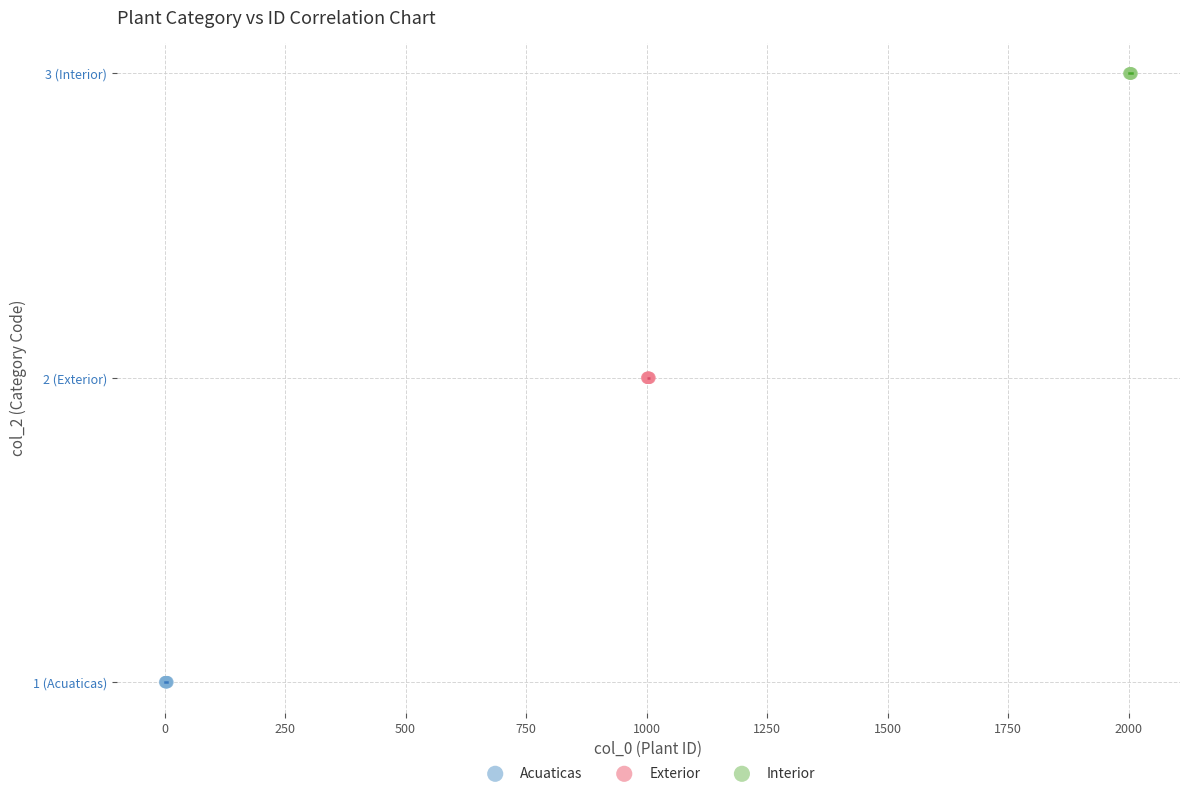

Which series contains the highest Y value?

Interior